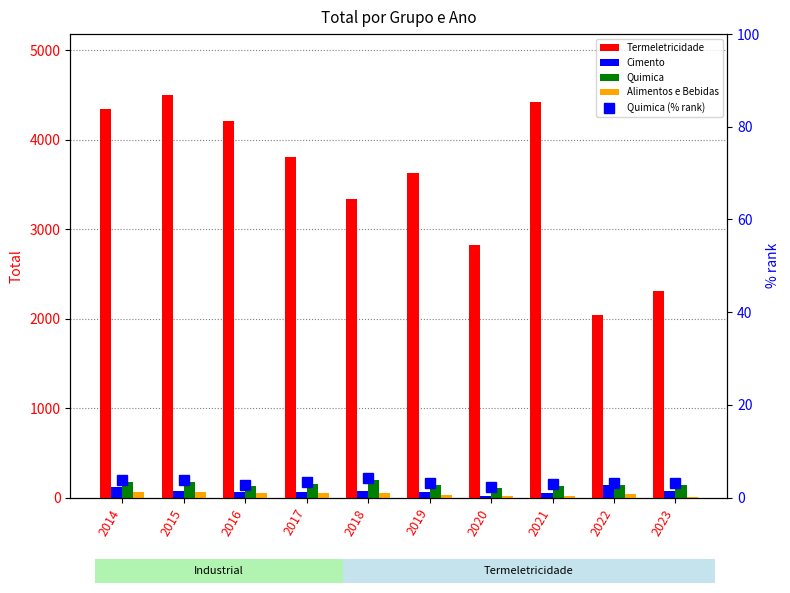

At how many categories does at least one series exceed 644?

10